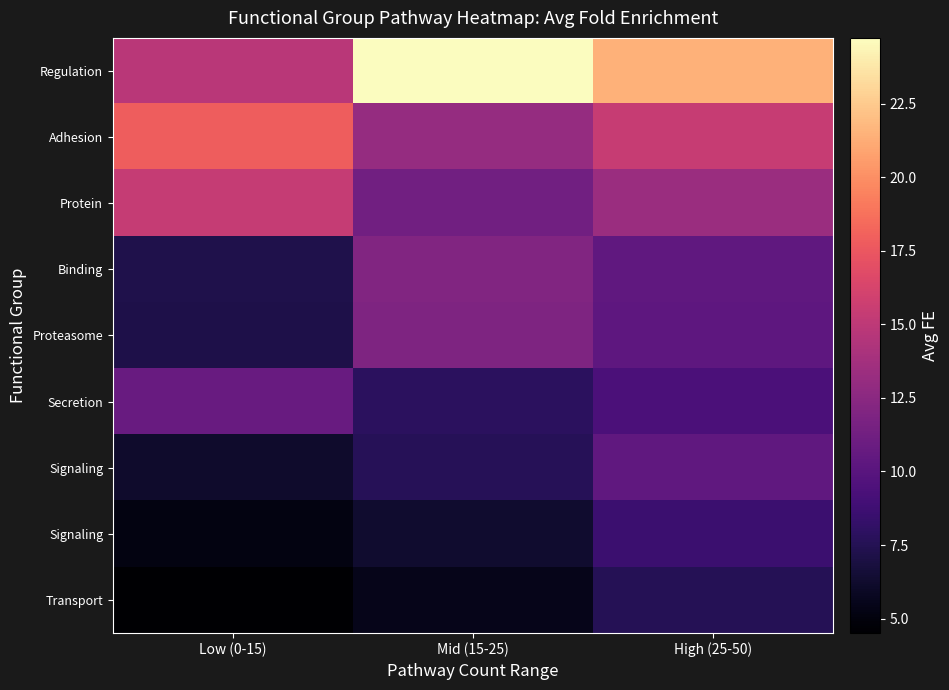

At how many categories does at least one series exceed 22?

1